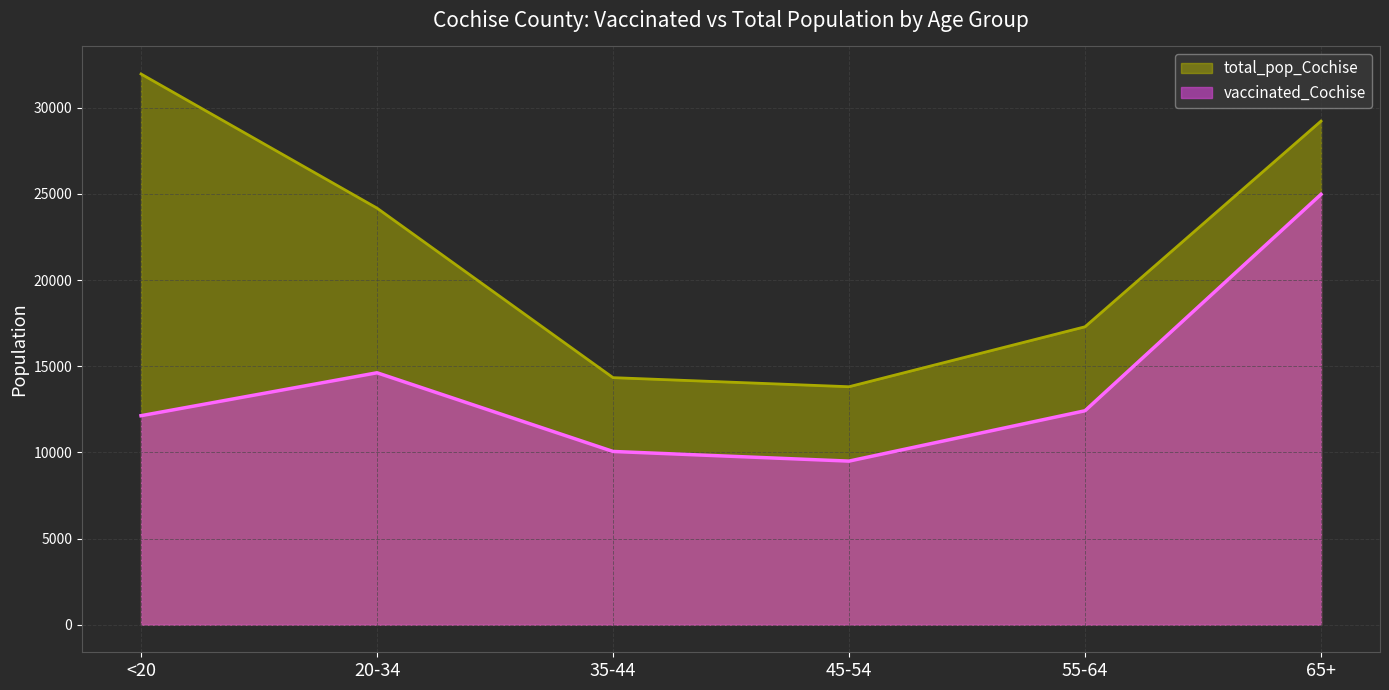

True or false: total_pop_Cochise and vaccinated_Cochise cross at least once.

False